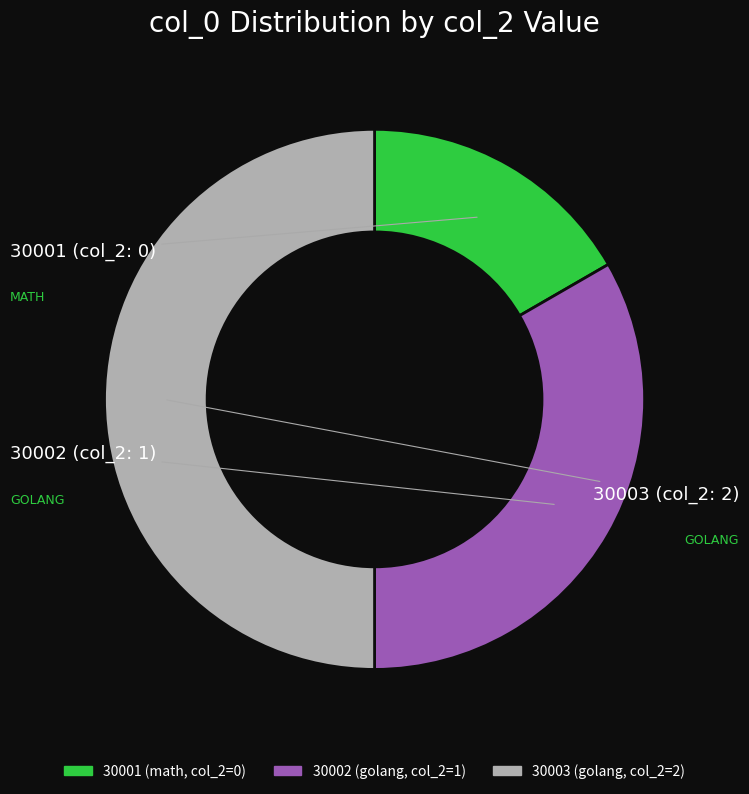

The 30002 slice represents 24% of the pie. True or false?

False